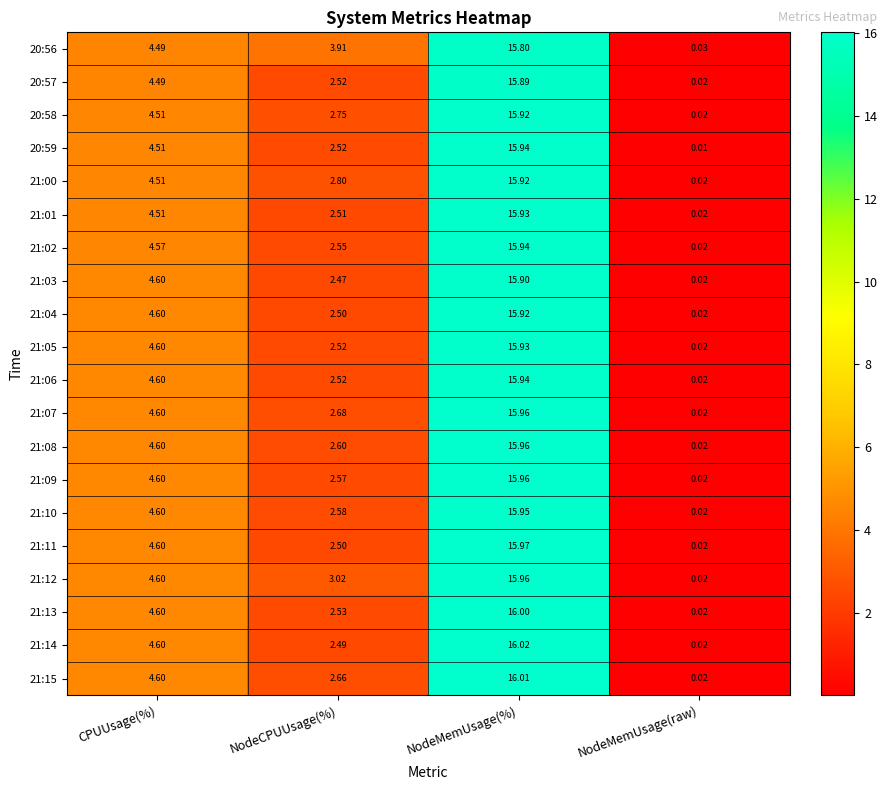

List the labels in order of 21:09 value, smallest first.

NodeMemUsage(raw), NodeCPUUsage(%), CPUUsage(%), NodeMemUsage(%)